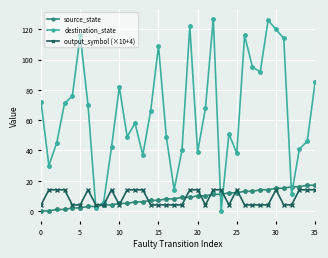

At how many categories does at least one series exceed 23?

31